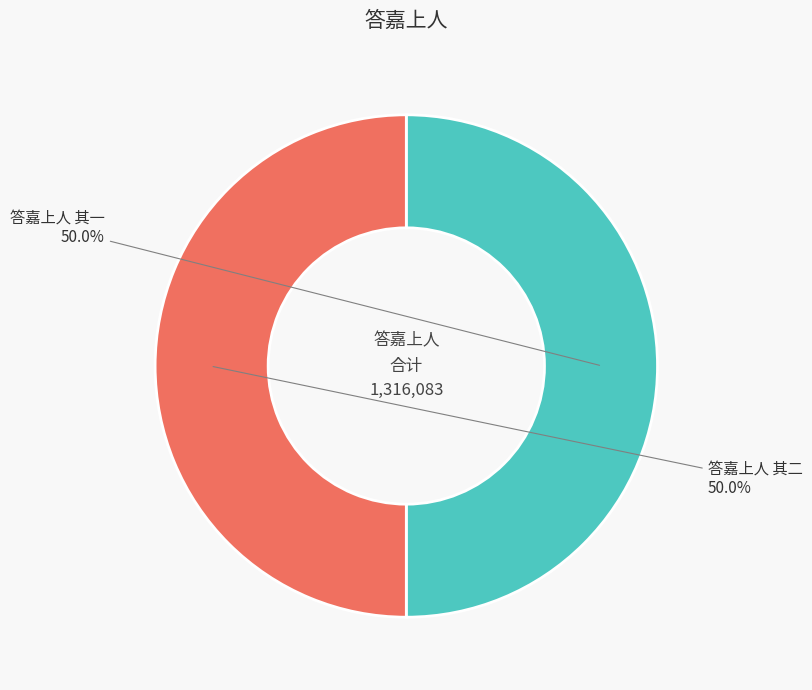

To the nearest percent, what portion does 答嘉上人 其一 represent?

50%